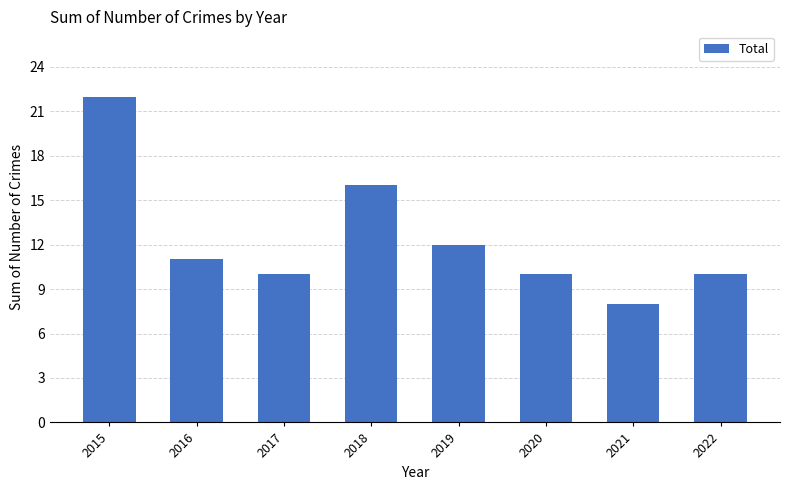

How many bars are there in total?

8